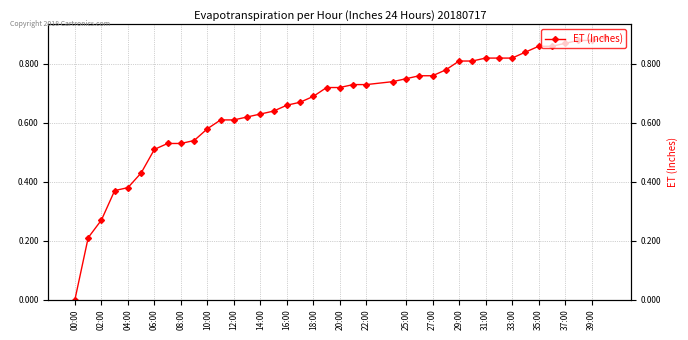

What is the average value?

0.7